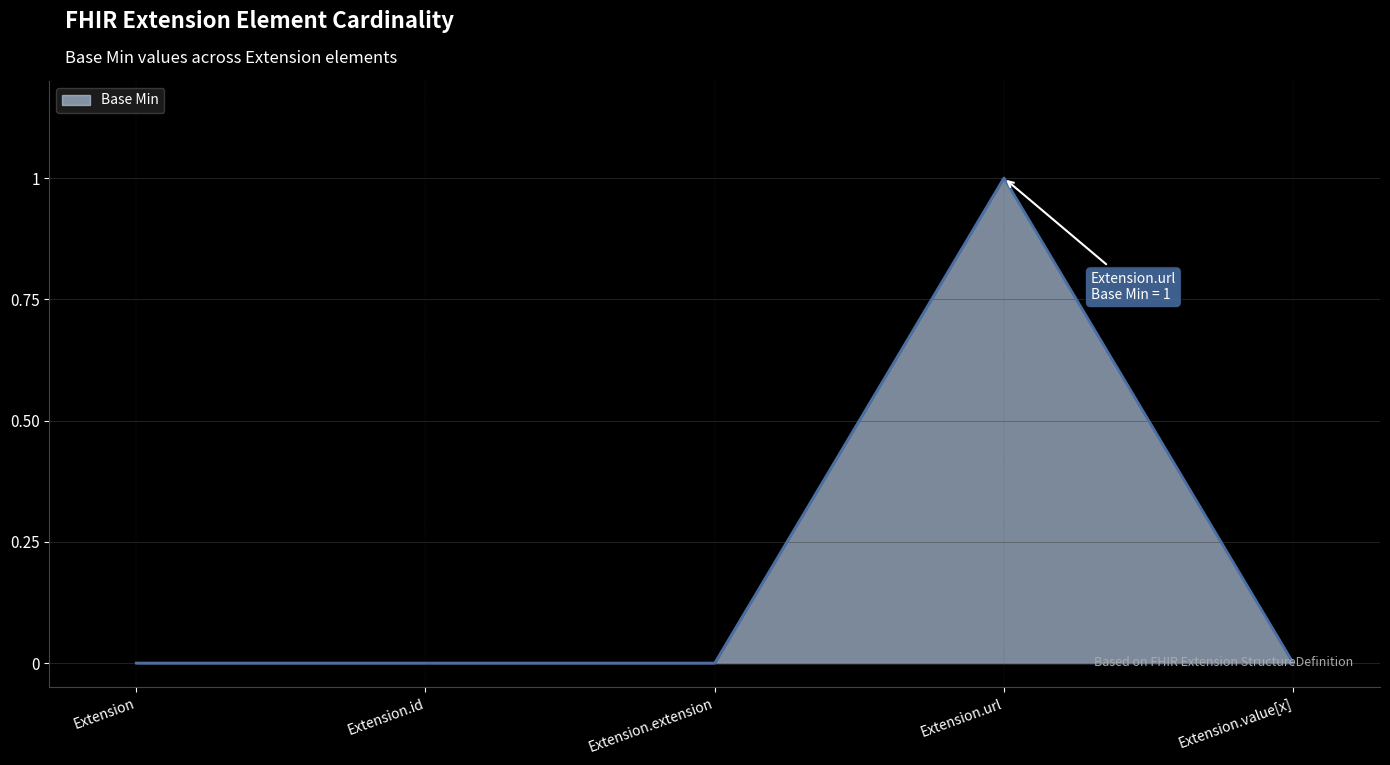

Where is the first local maximum?

Extension.url